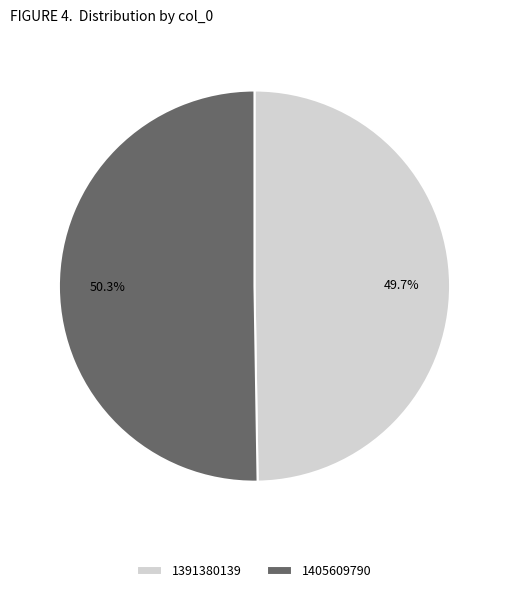

Which slice is the largest?

1405609790